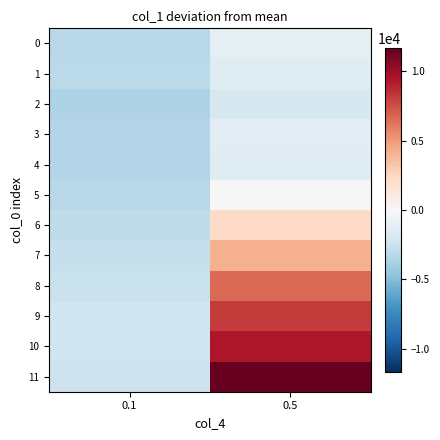

What is the difference between the highest and lowest values at 0.1?

1293.7